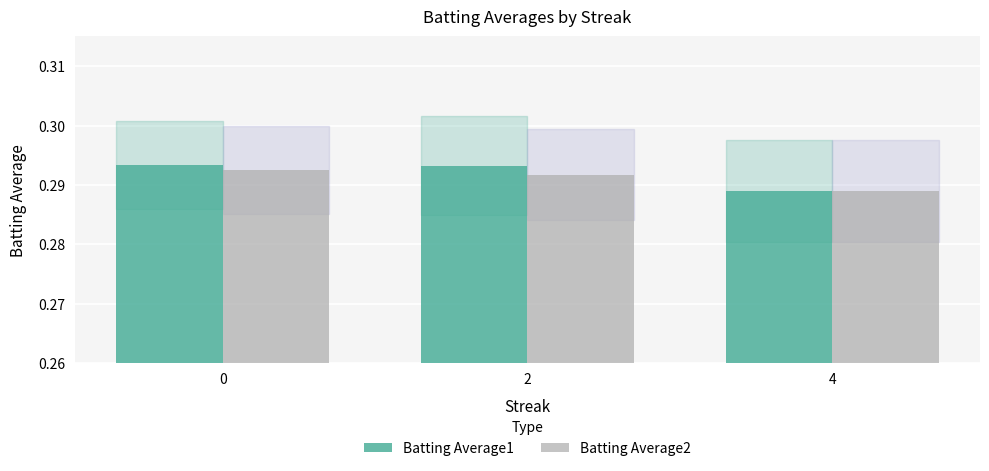

Are the bars grouped side by side (vs. stacked)?

Yes